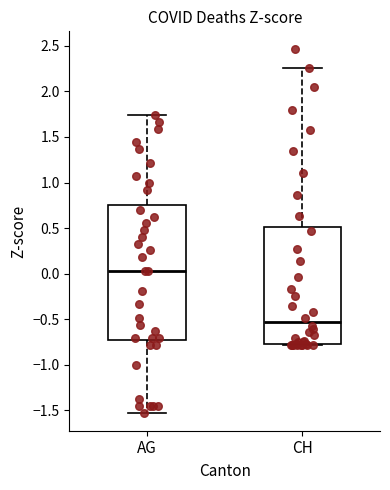

Comparing the boxes themselves (not the whiskers), which one is the tallest?

AG